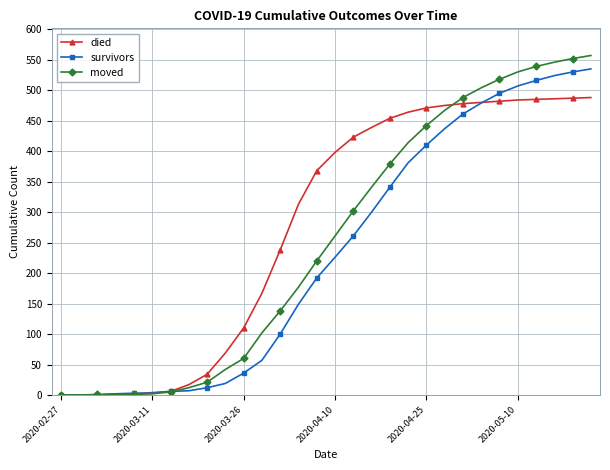

What is the maximum value for survivors?

535